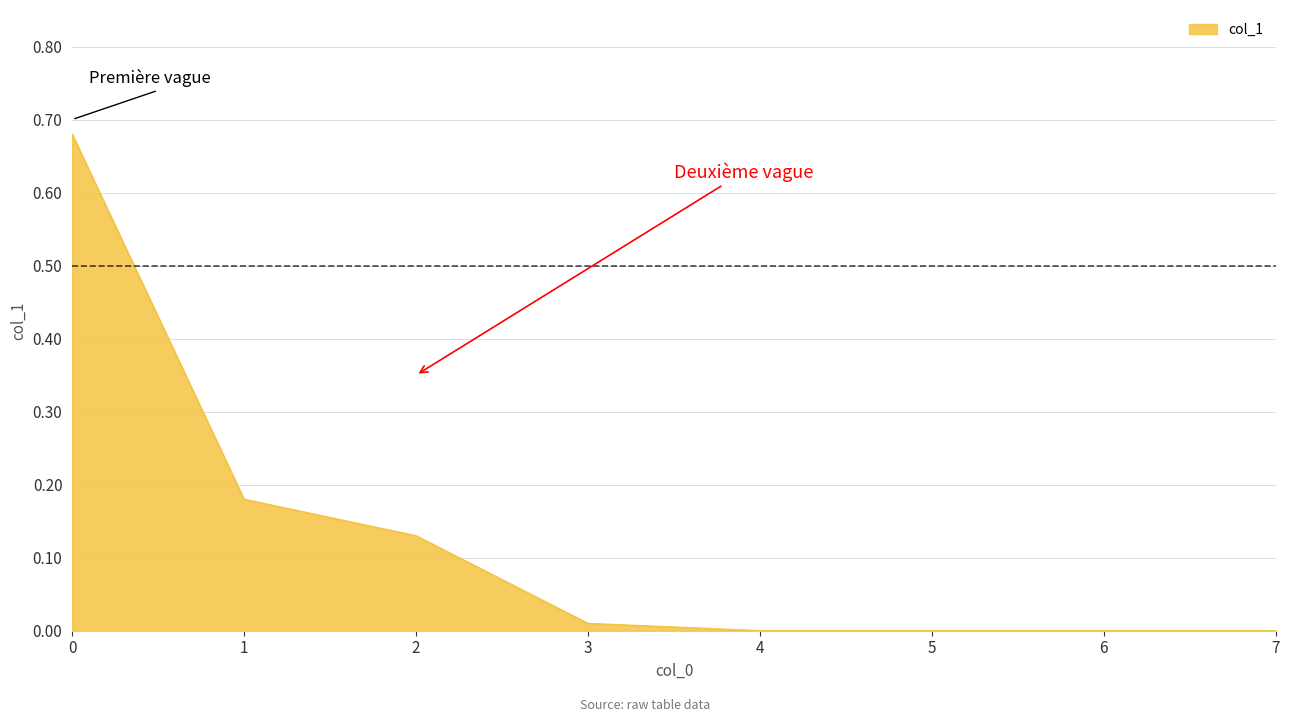

True or false: there are more than 2 points higher than both neighbors.

False